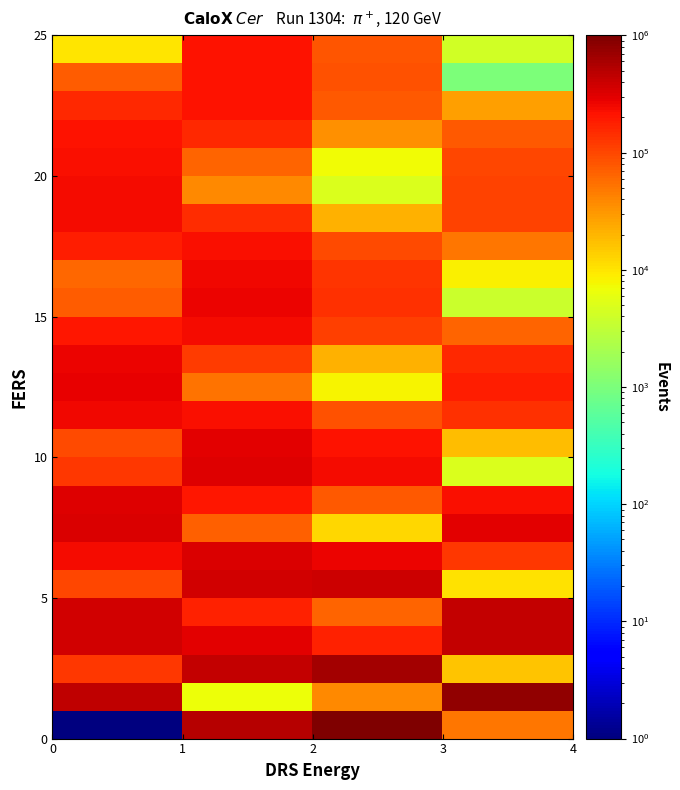

What is the greatest value displayed?

1000000.0